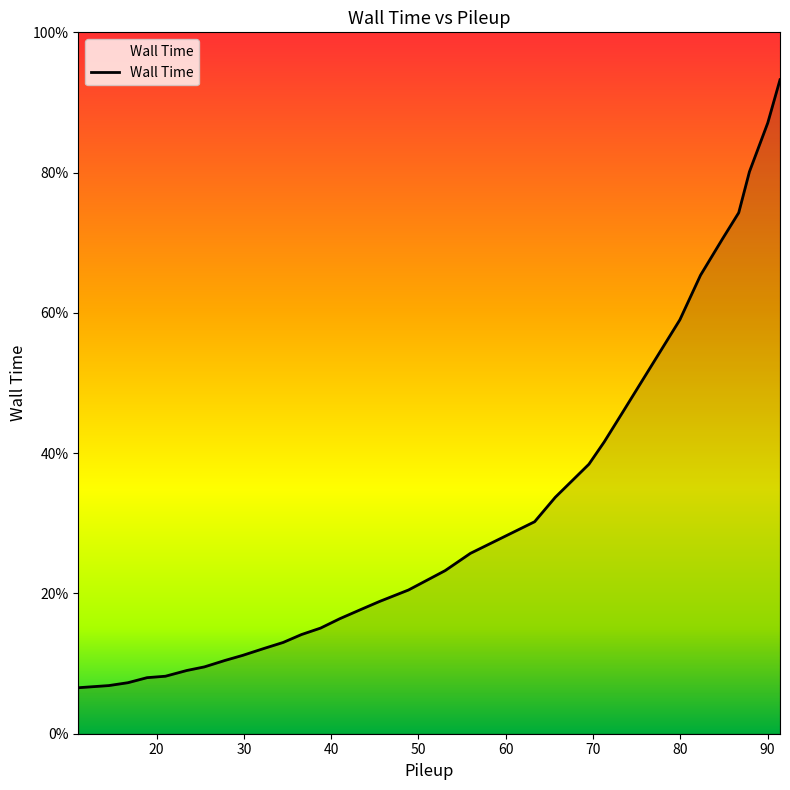

What is the minimum value shown in the chart?

6.6